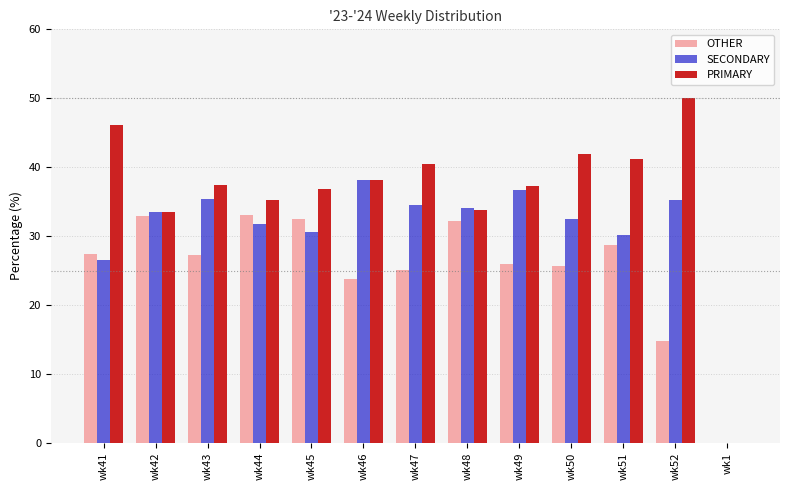

Where does the PRIMARY series first go above 37?

wk41